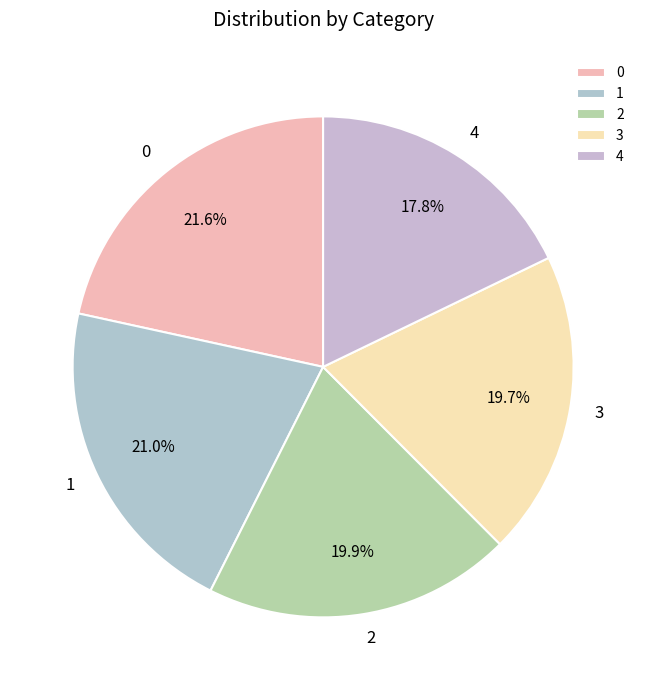

Between 3 and 4, which is larger?

3